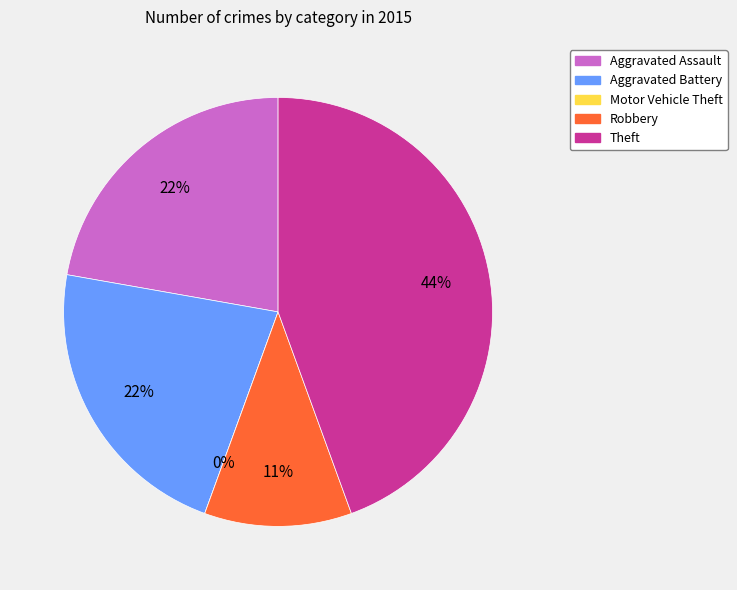

How many slices are in this pie chart?

5